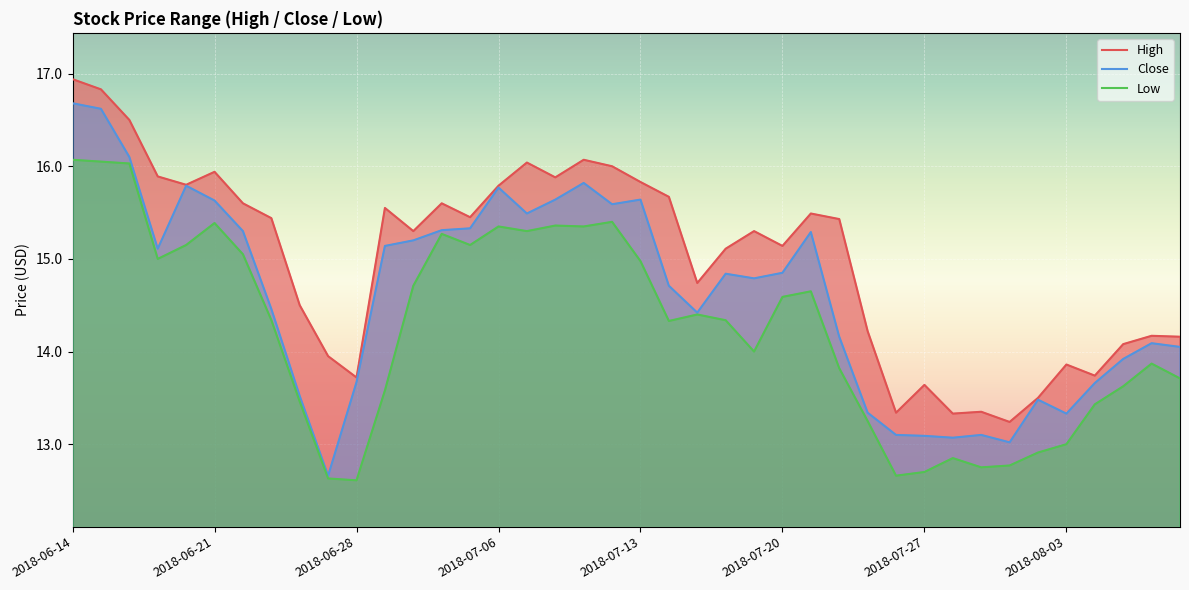

At how many categories does at least one series exceed 16?

5